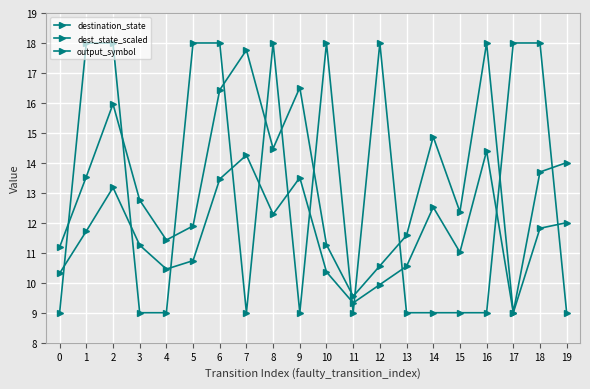

The destination_state series shows 22.8 at 13. True or false?

False